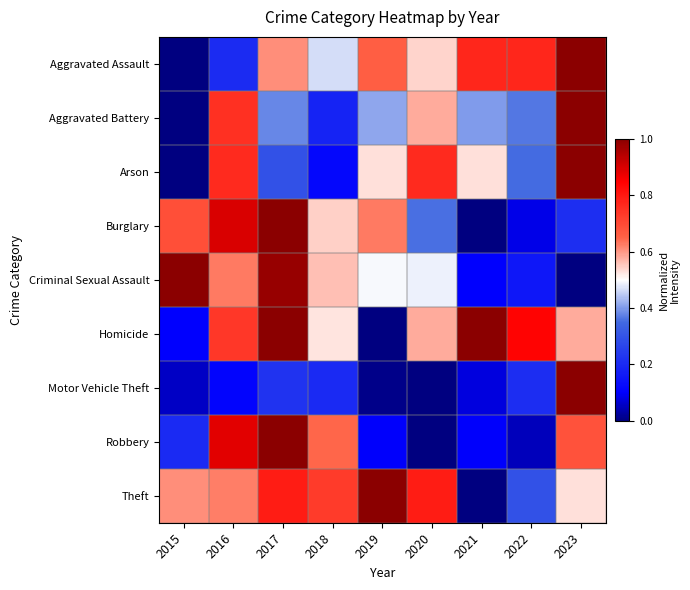

What is the total value across all series at 2022?

3.1